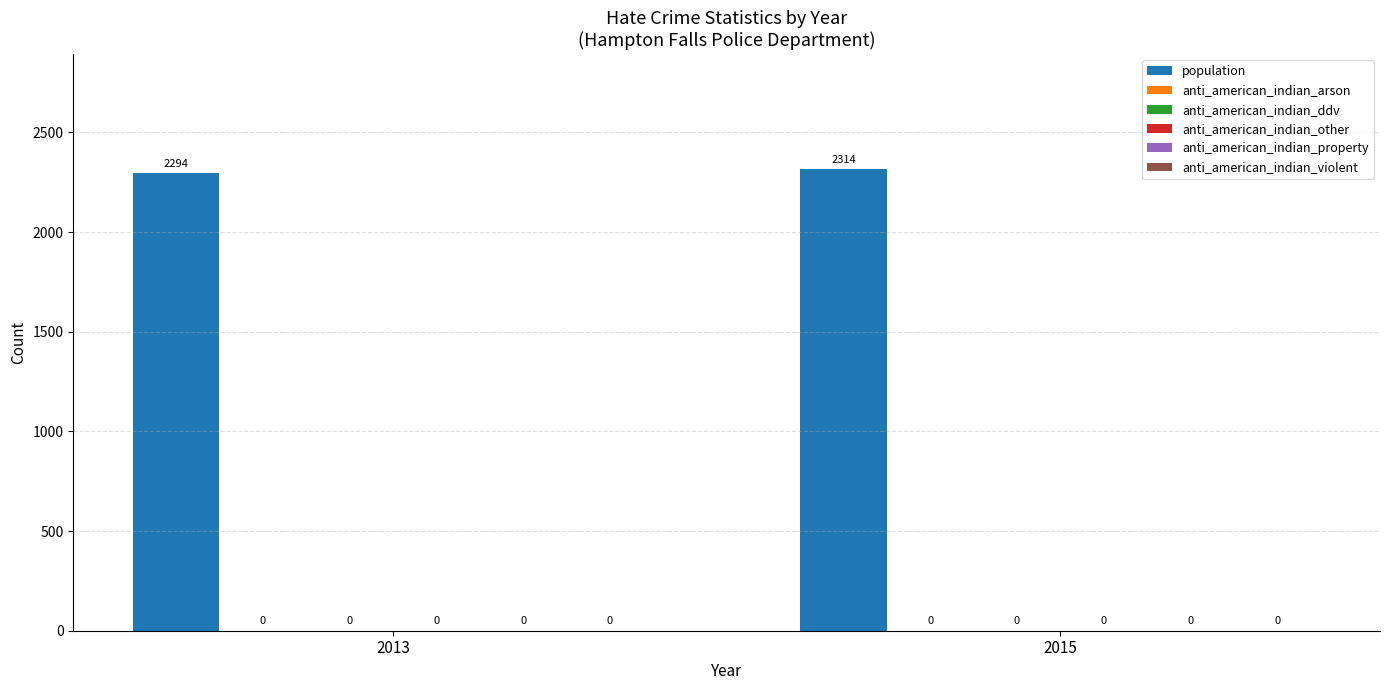

How many bars are there in total?

2